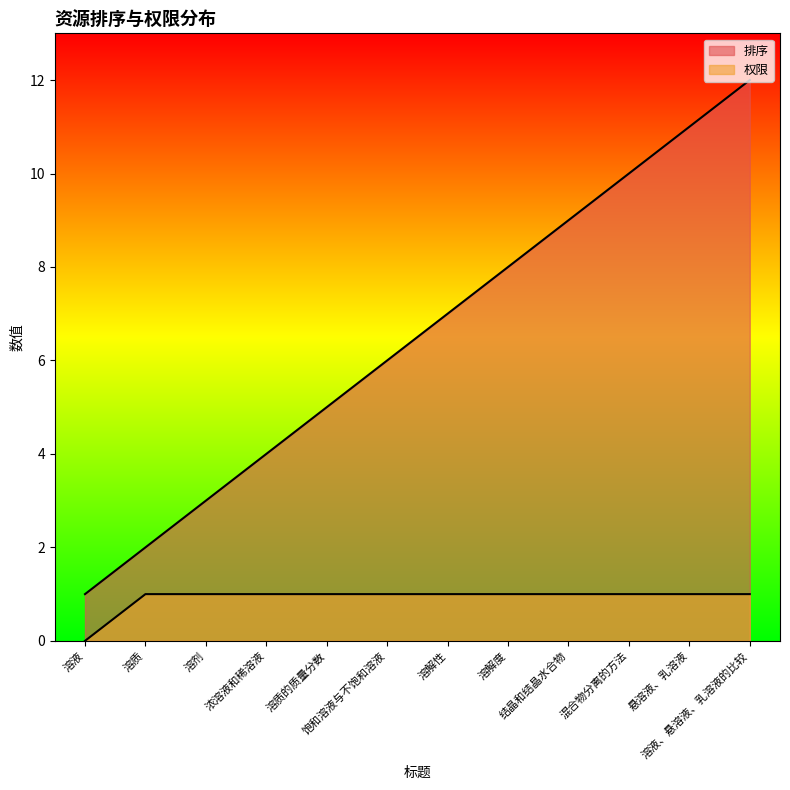

True or false: 排序 and 权限 intersect in this chart.

False